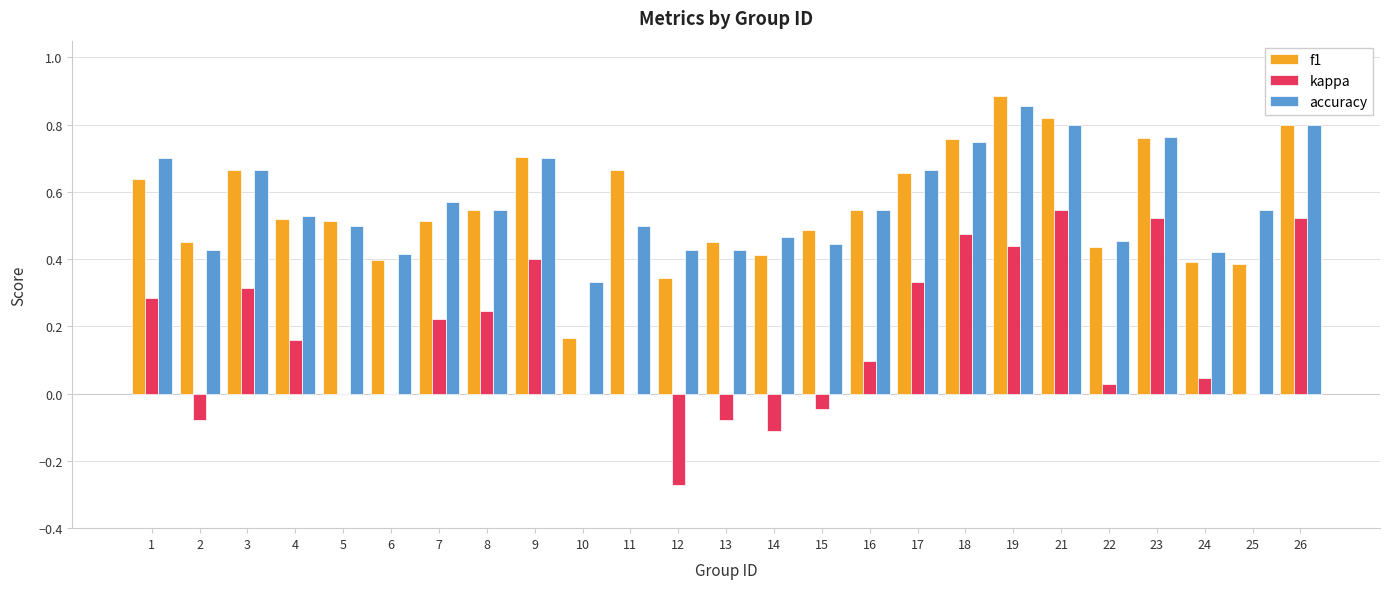

Does the chart contain stacked bars?

No